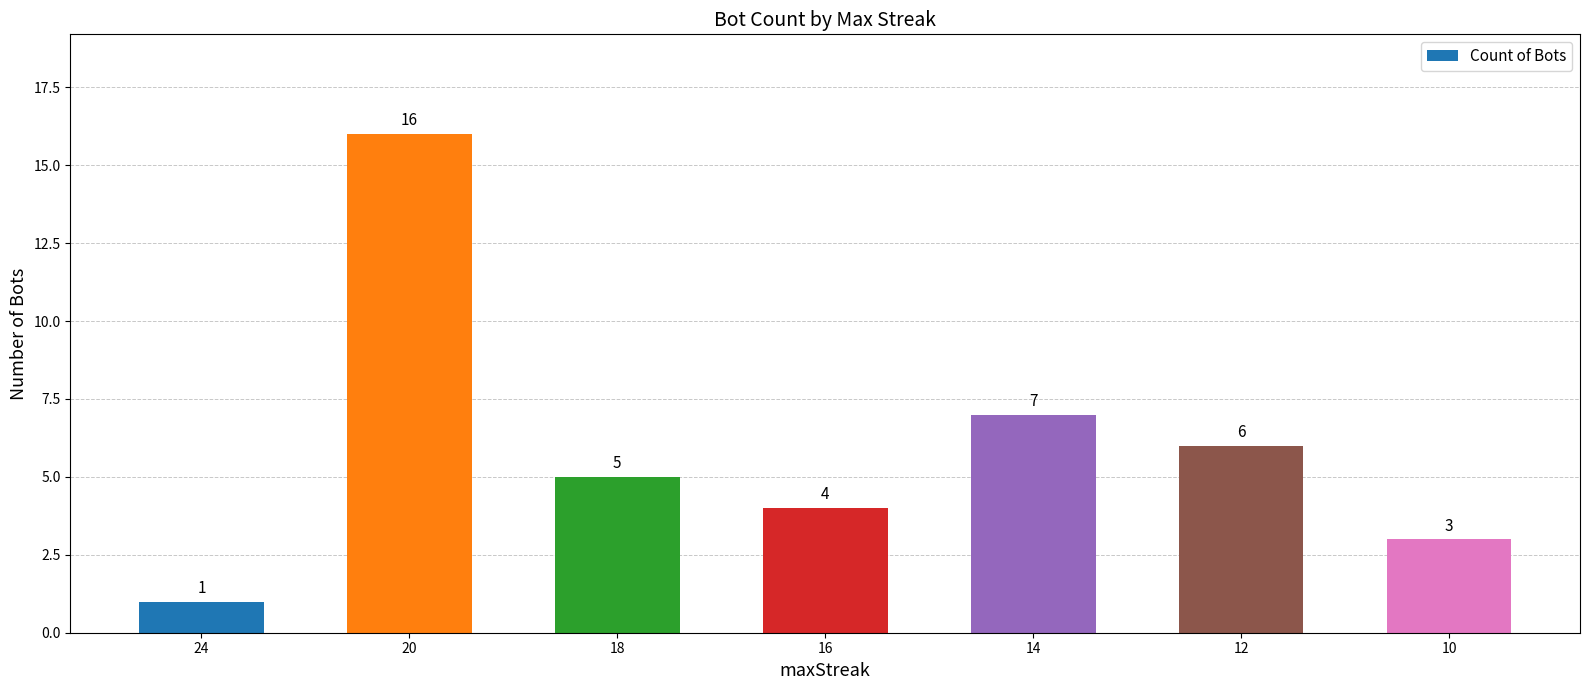

Reading left to right, list all the values displayed in this chart.

24=1	20=16	18=5	16=4	14=7	12=6	10=3